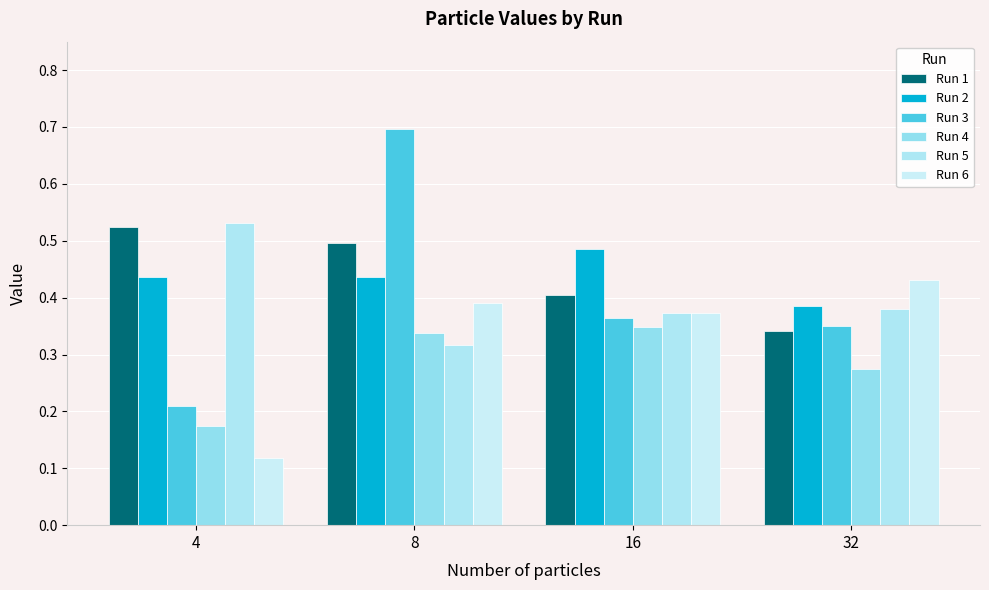

True or false: Run 2 has a value of 0.8 at 16.

False